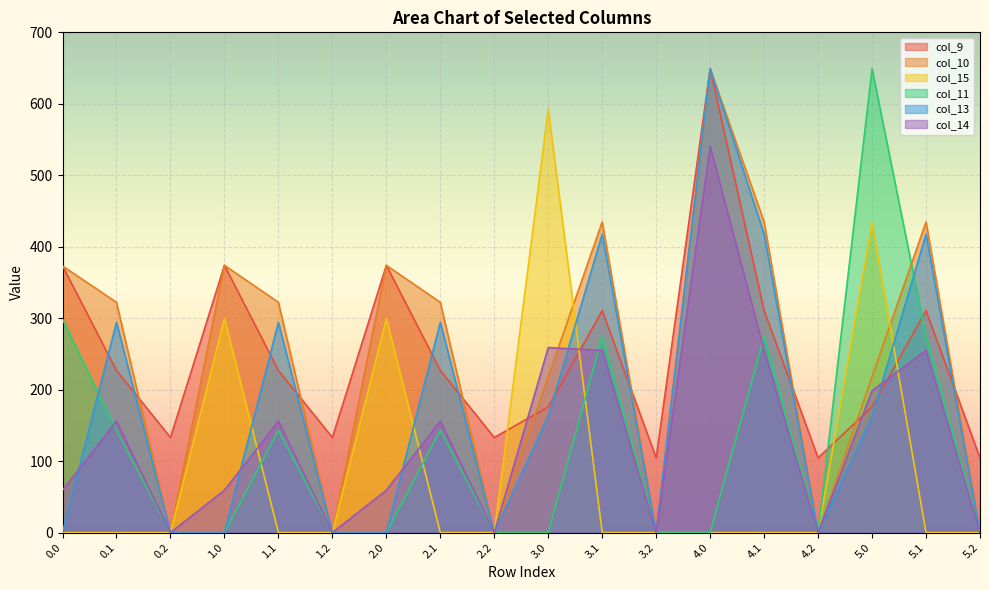

After their last crossing, which series has the higher values: col_15 or col_13?

col_13